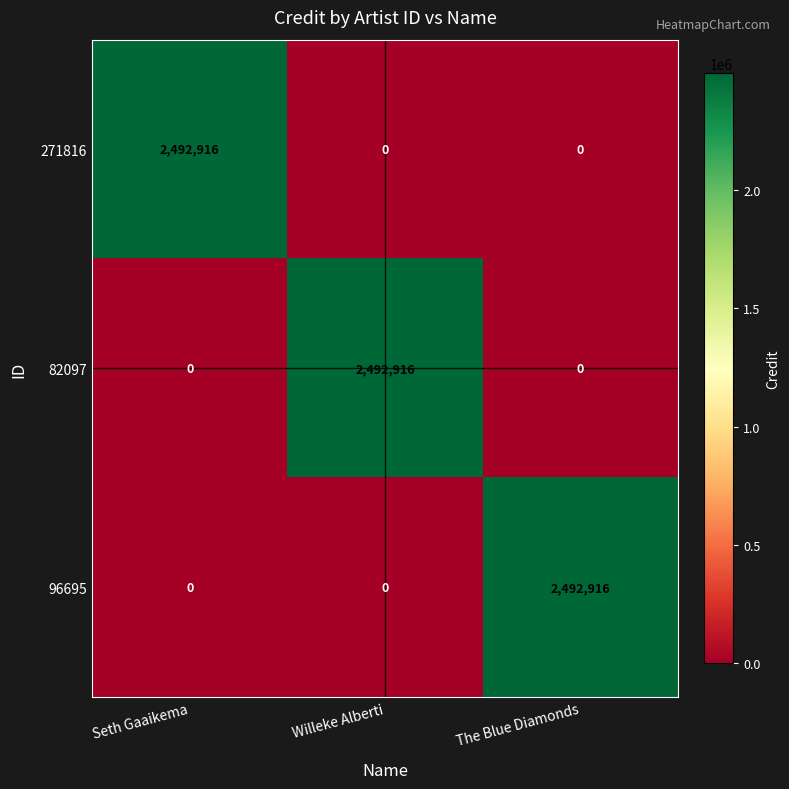

The value of 96695 at Willeke Alberti is 794200. True or false?

False